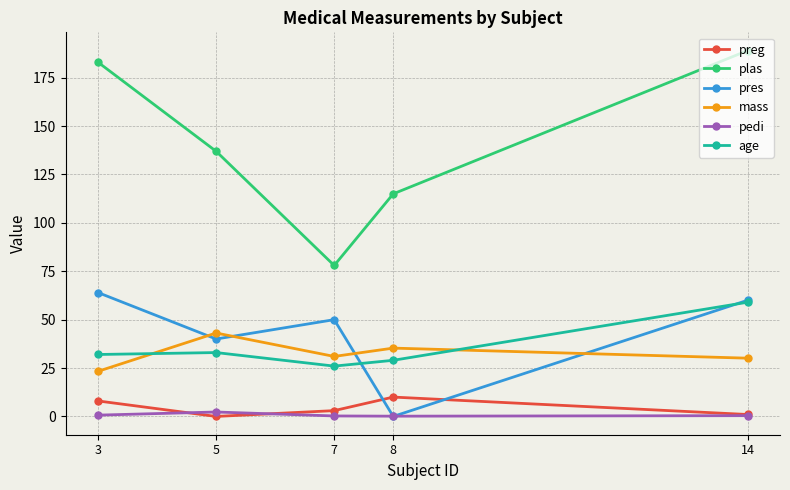

What is the highest value of the plas series?

189.0